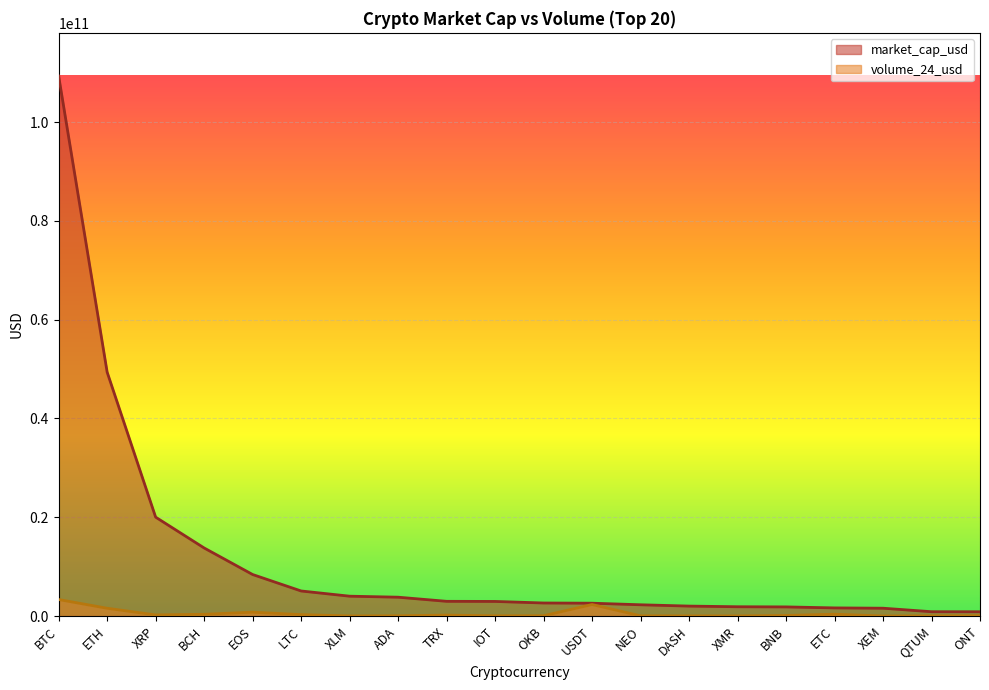

True or false: volume_24_usd and market_cap_usd intersect in this chart.

False